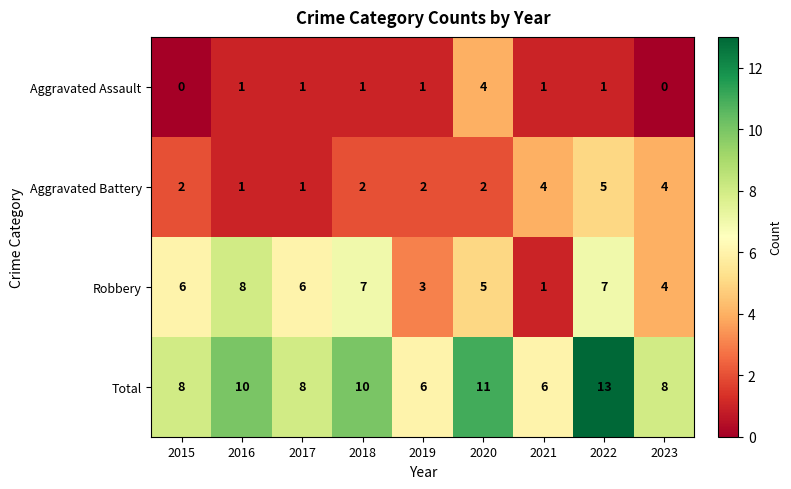

How many distinct data groups are displayed?

4